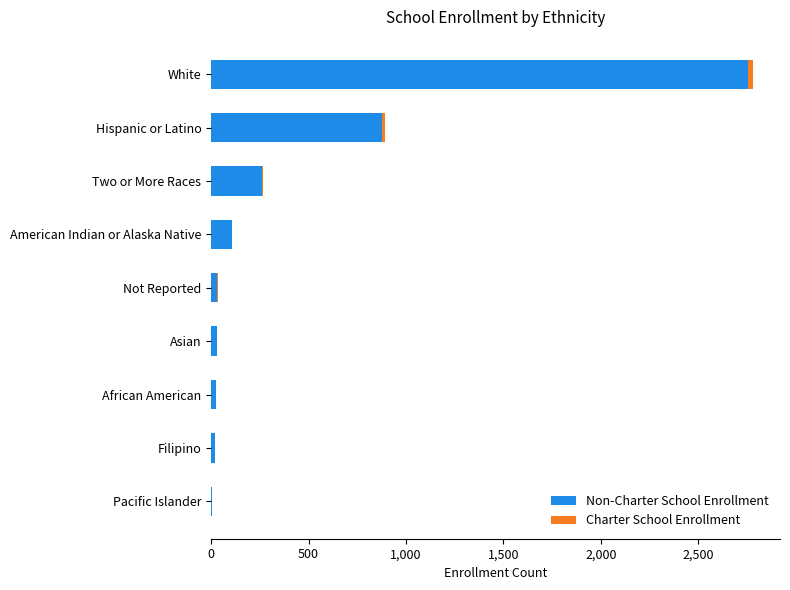

At which category is the sum across all series the highest?

White